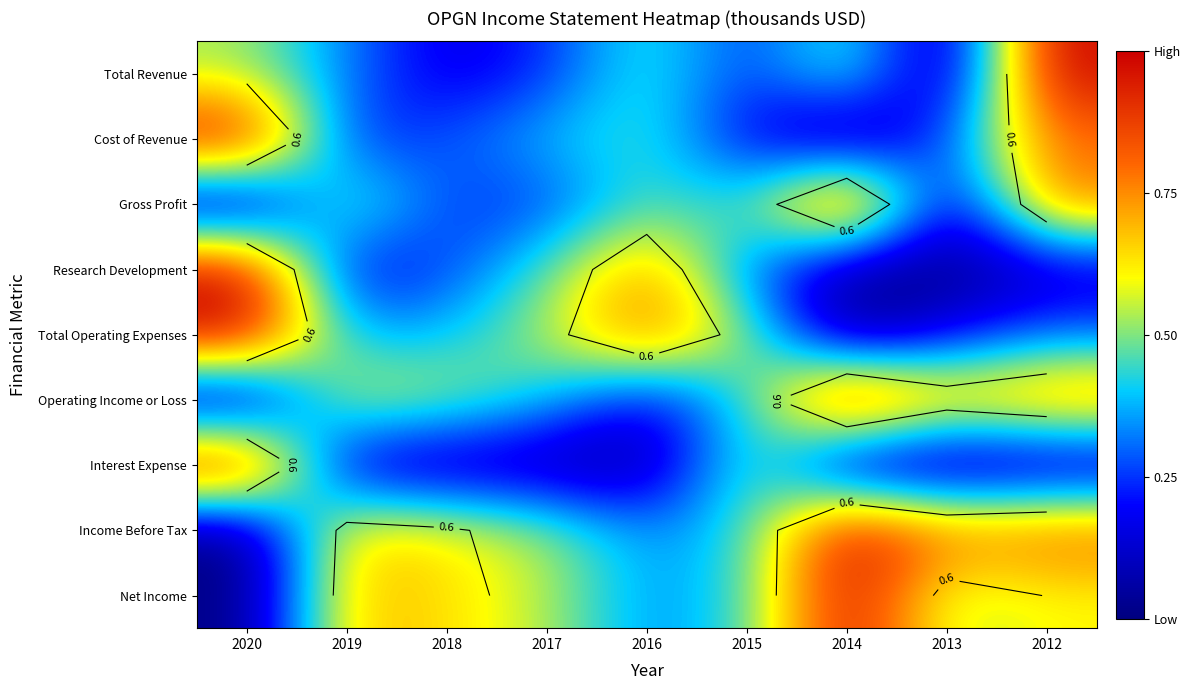

Count the number of data series in this chart.

9